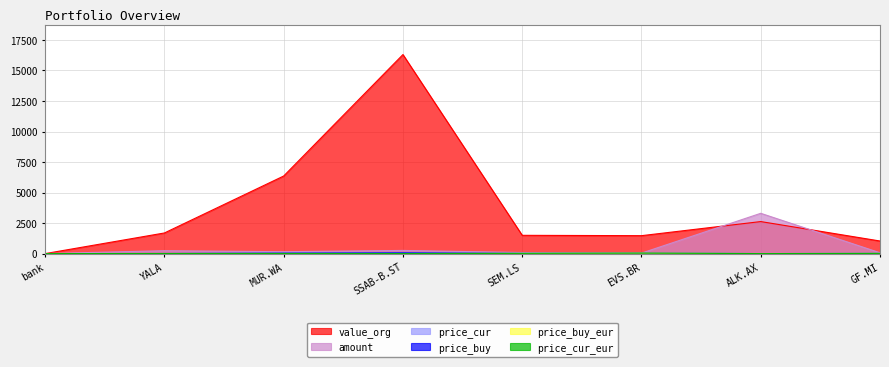

Is the value of price_buy_eur at SSAB-B.ST greater than the value of price_cur at SEM.LS?

No